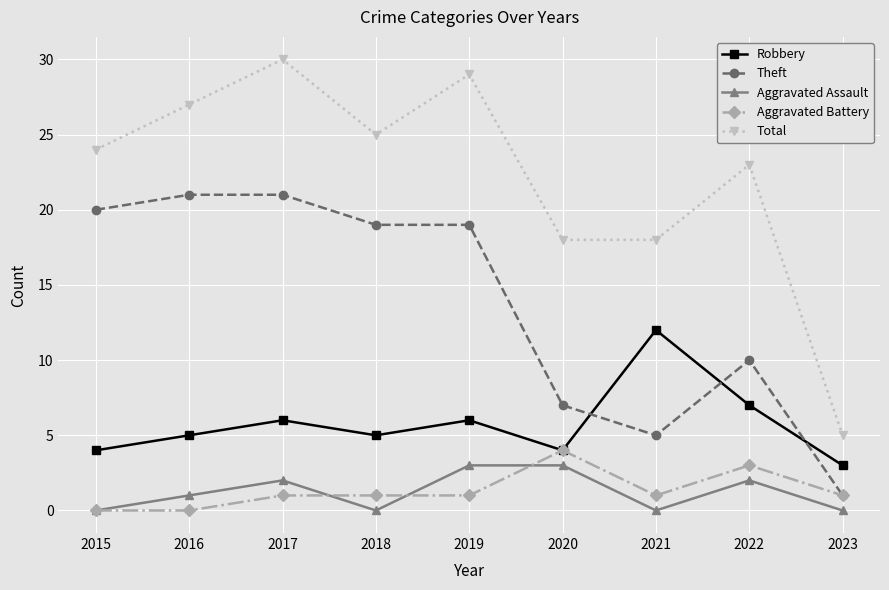

Reading left to right, list all the values displayed in this chart.

Robbery: 4	5	6	5	6	4	12	7	3
Theft: 20	21	21	19	19	7	5	10	1
Aggravated Assault: 0	1	2	0	3	3	0	2	0
Aggravated Battery: 0	0	1	1	1	4	1	3	1
Total: 24	27	30	25	29	18	18	23	5